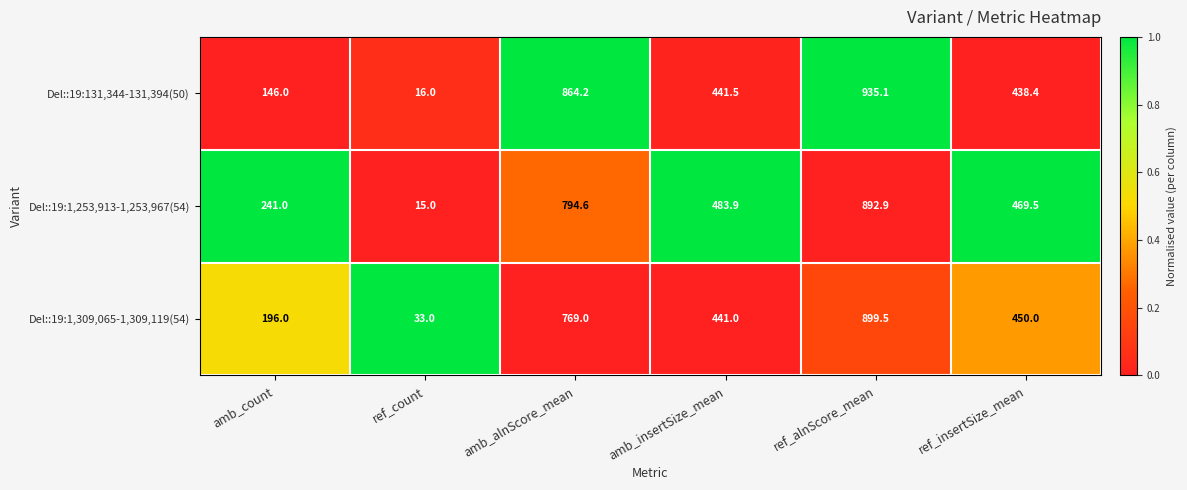

Between ref_count and ref_insertSize_mean, which series saw the biggest shift?

Del::19:1,253,913-1,253,967(54)